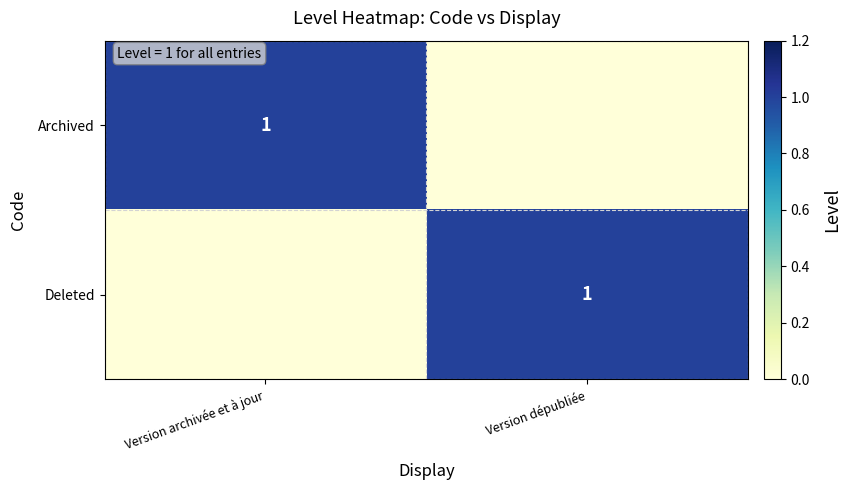

The Deleted series shows 1 at Version dépubliée. True or false?

True